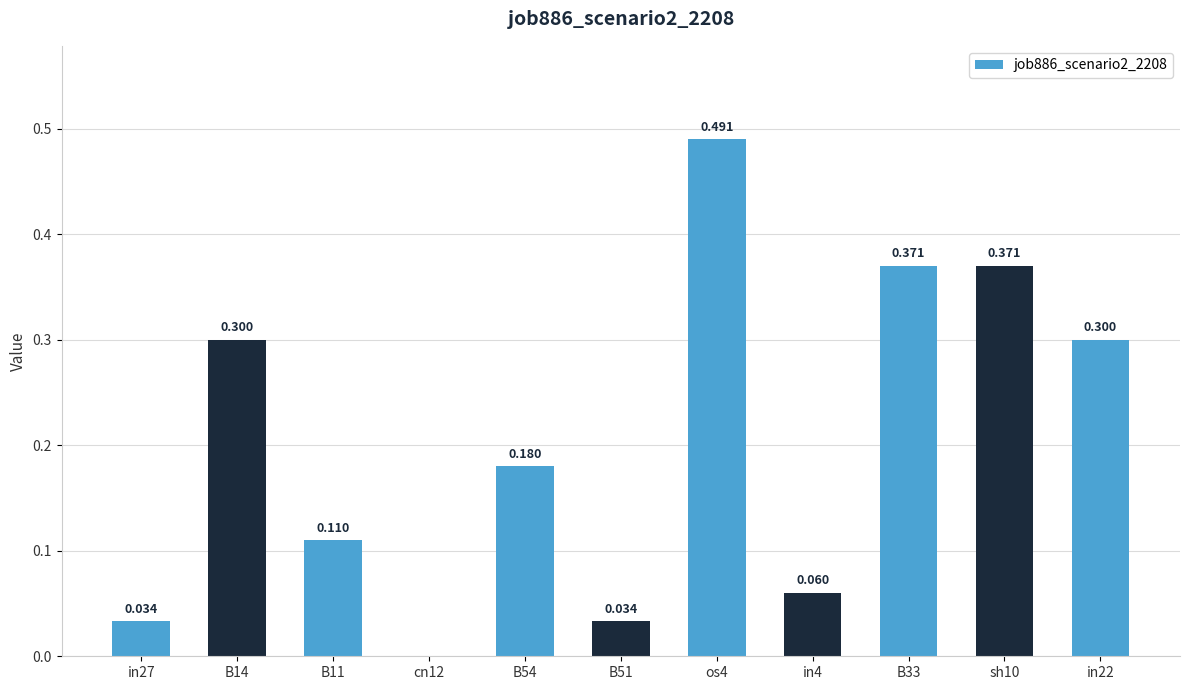

Rank the categories by value from highest to lowest.

os4, B33, sh10, B14, in22, B54, B11, in4, in27, B51, cn12